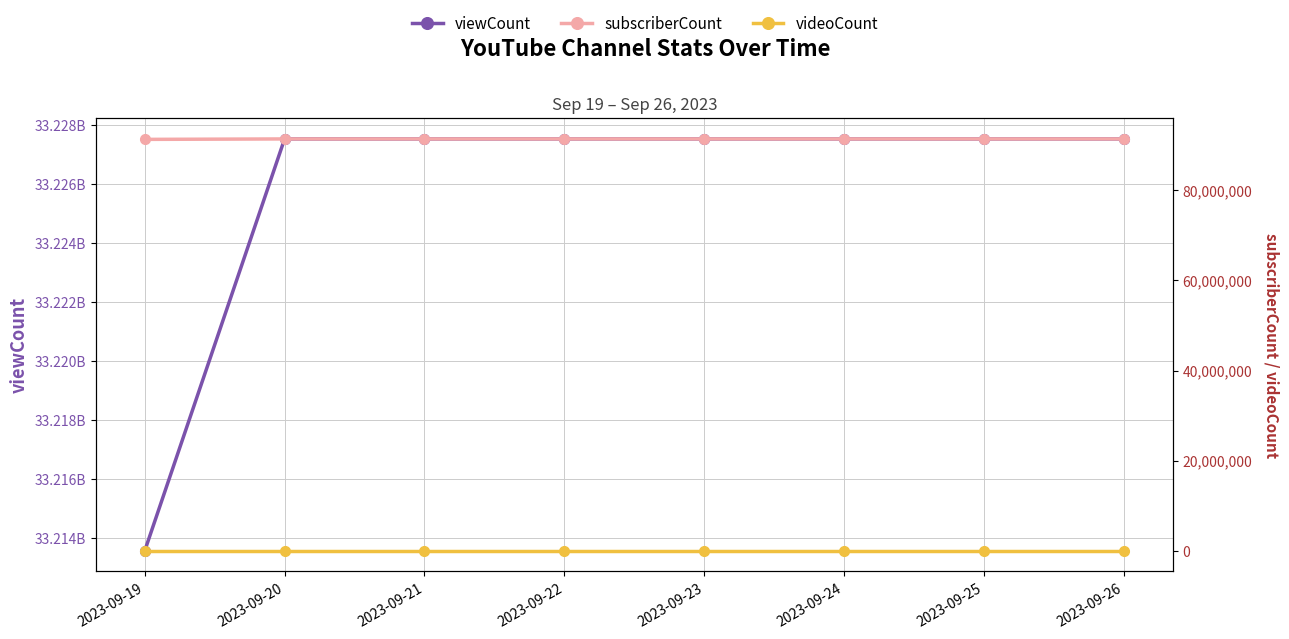

How many data points does each series have?

8